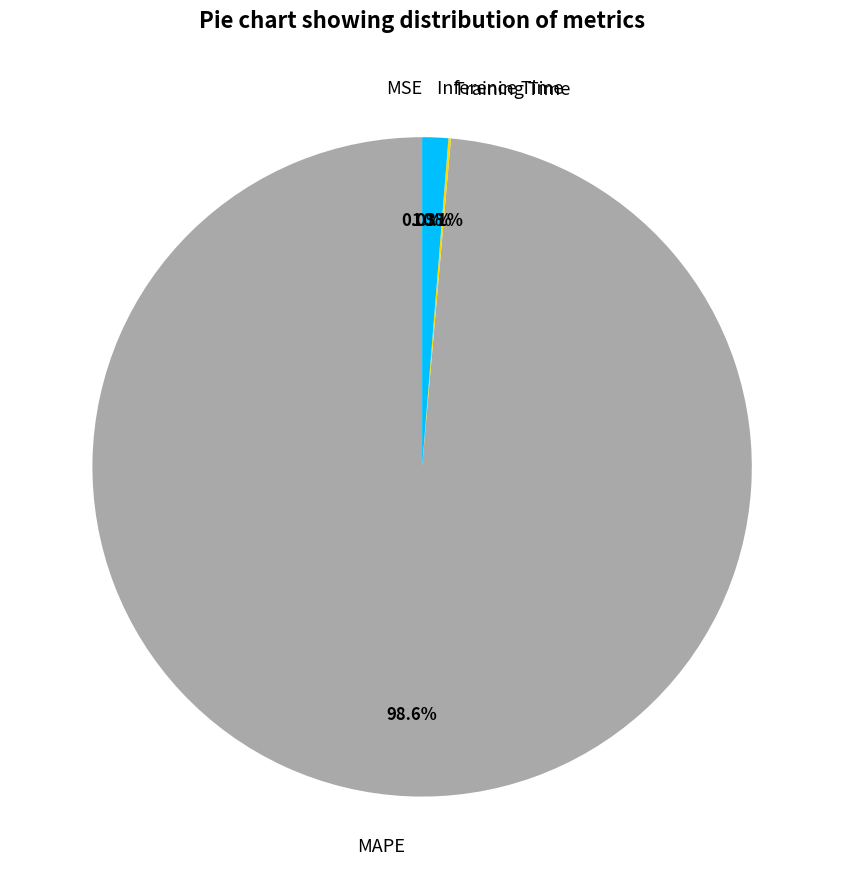

Does MAPE represent more than half of the total?

Yes